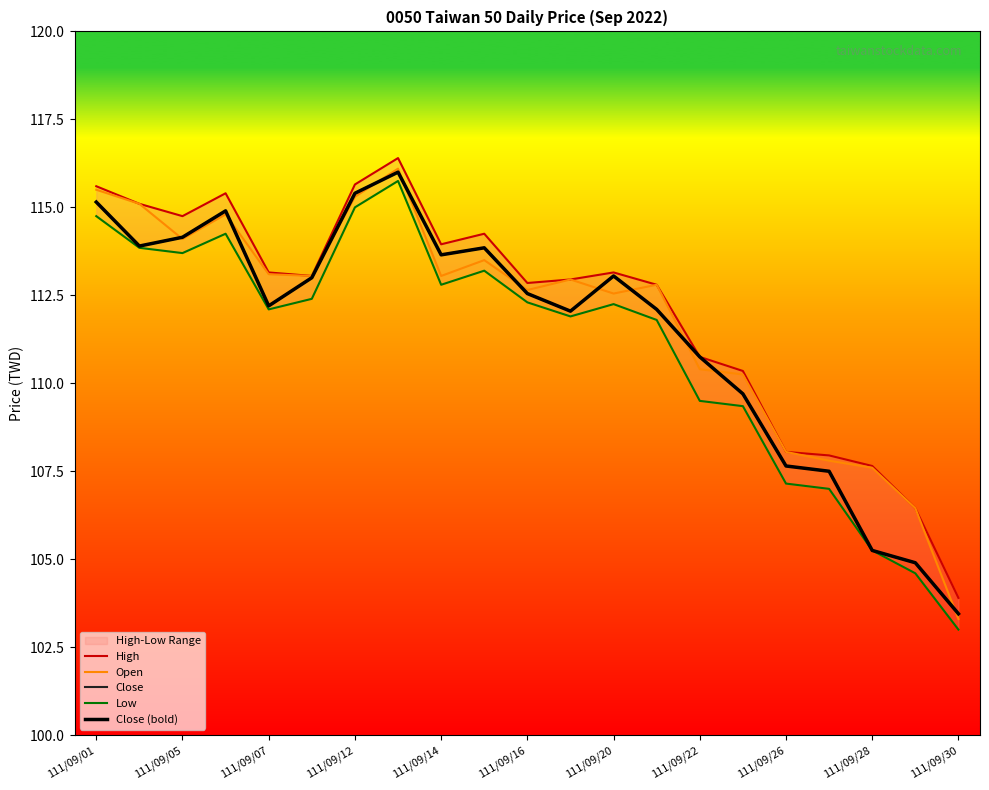

What is the sum of all Low values?

2331.9